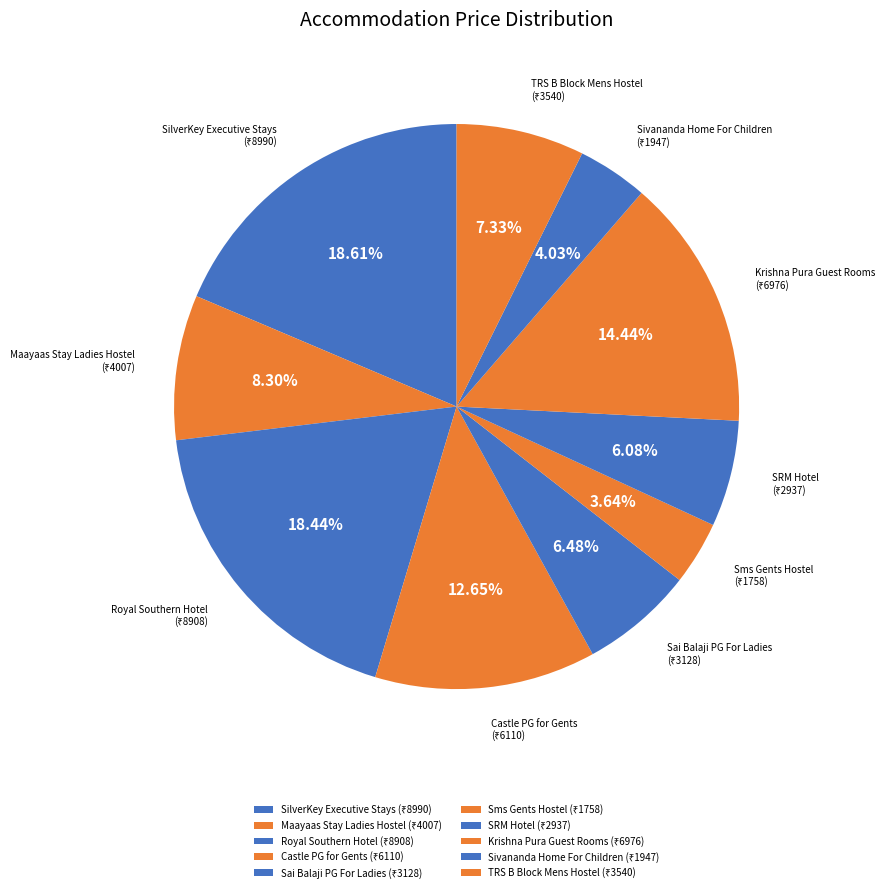

What percentage is the Maayaas Stay Ladies Hostel slice, to the nearest percent?

8%